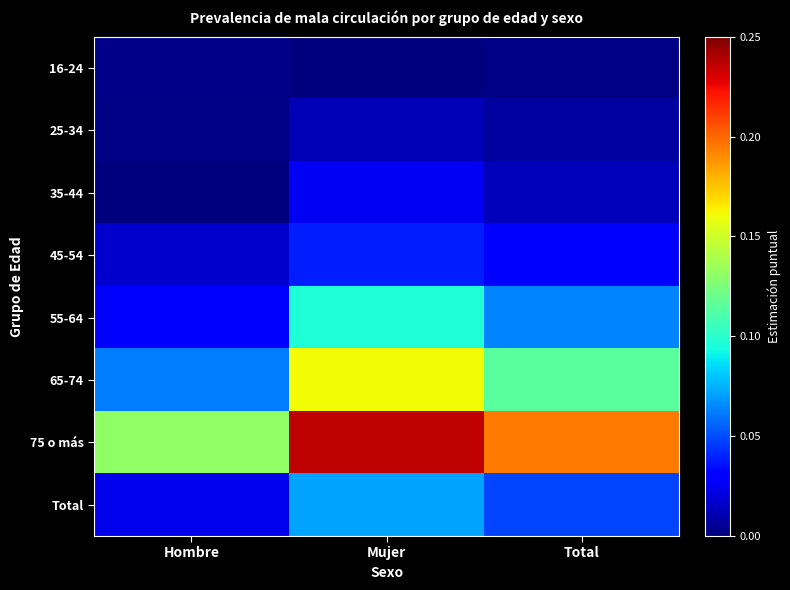

At which category is the sum across all series the highest?

Mujer